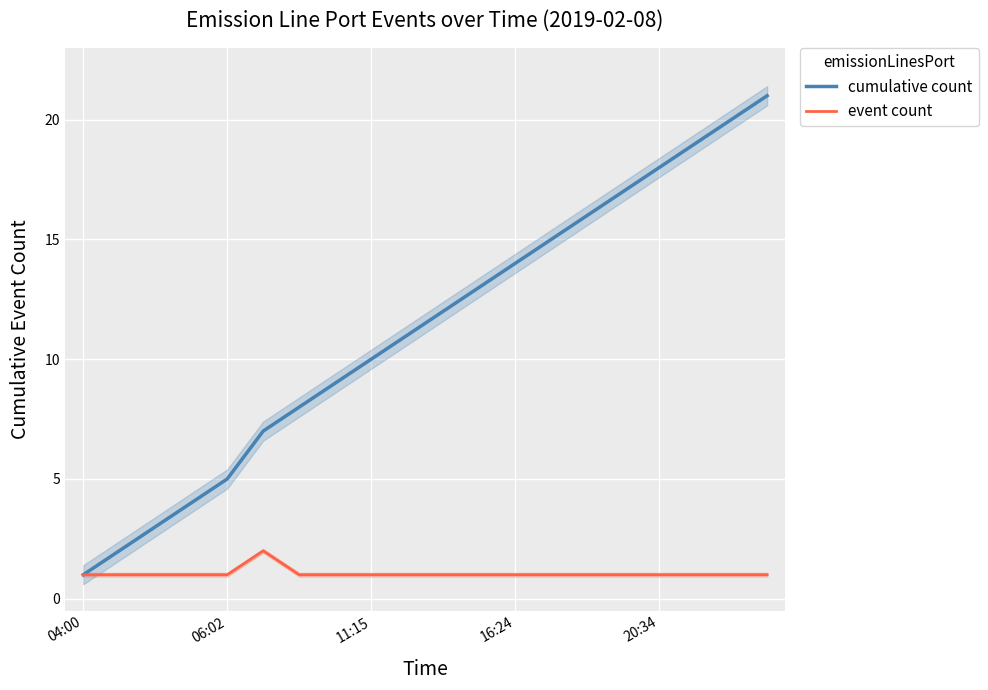

How many event count values are between 1 and 2?

20